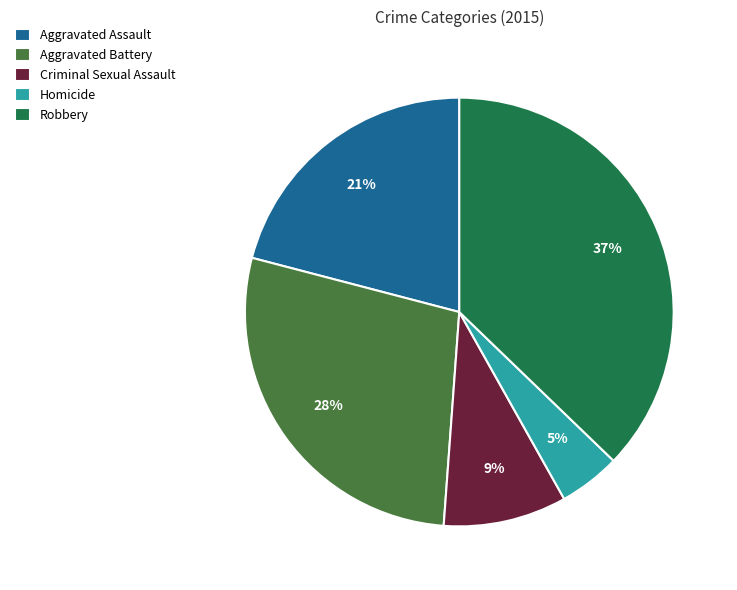

What percentage is the Criminal Sexual Assault slice, to the nearest percent?

9%